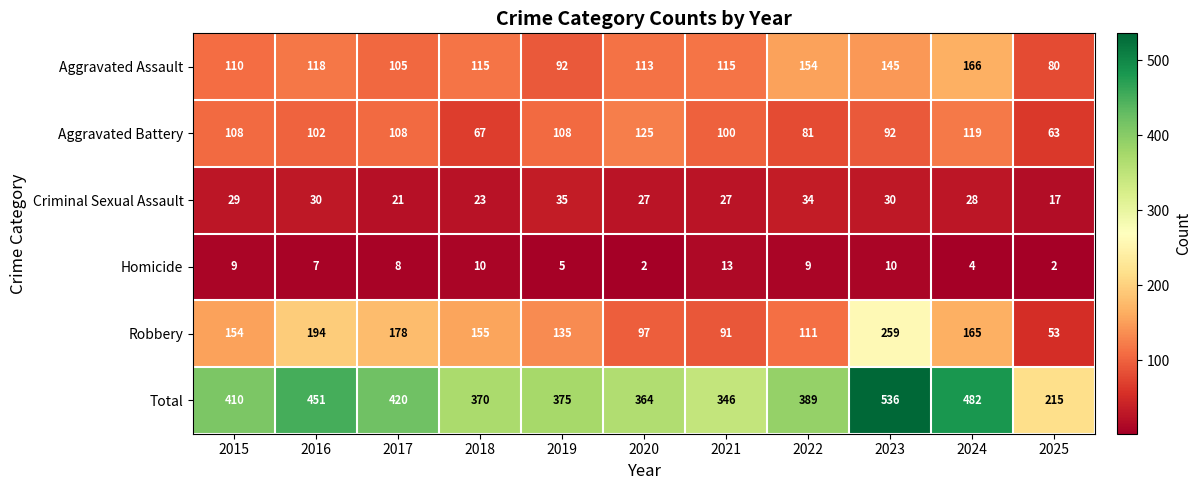

True or false: Total has a value of 420 at 2017.

True